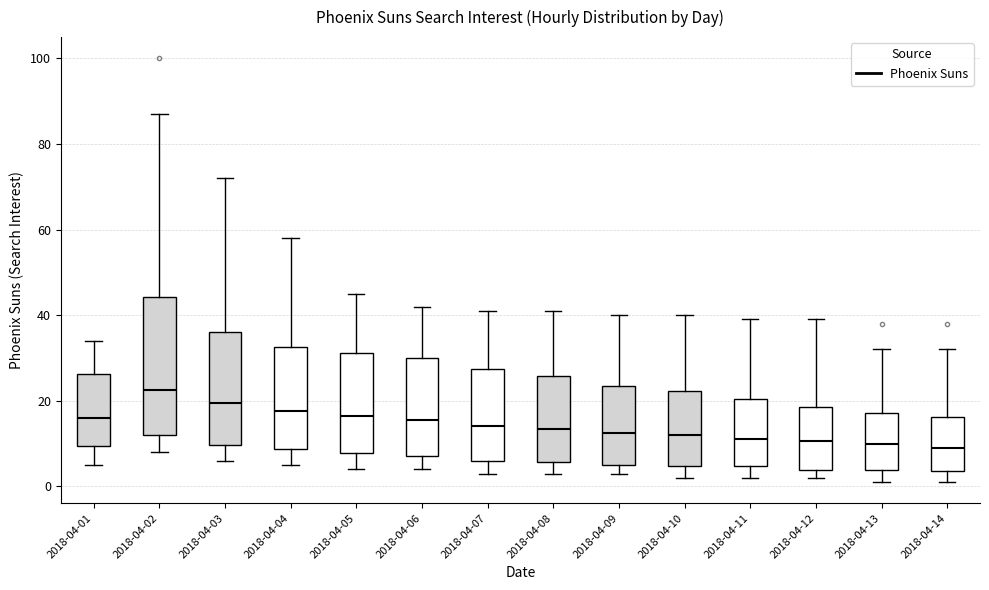

Which box is the tallest, from its lower edge to its upper edge?

2018-04-02